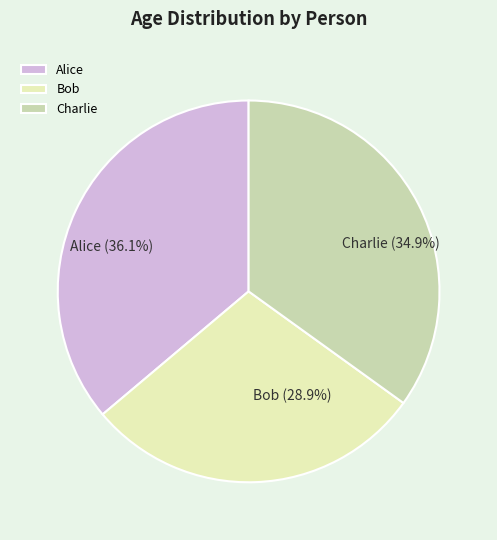

Is it true that Alice is 31% of the pie?

False